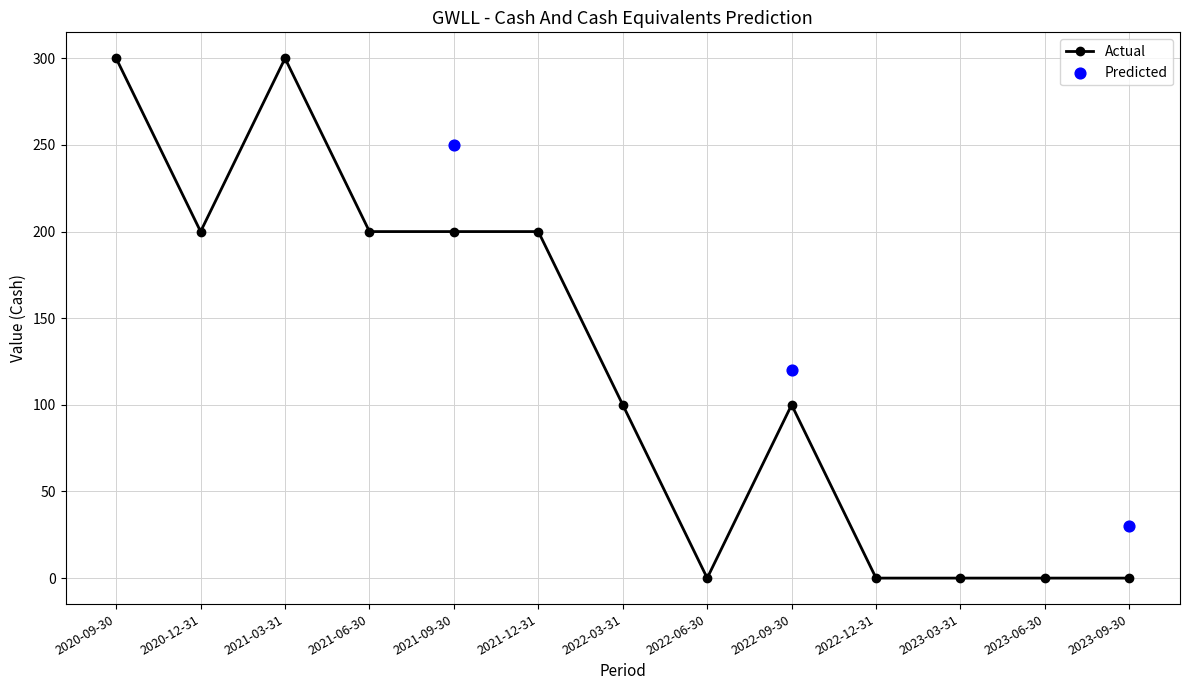

Which series has the largest total across all categories?

Actual